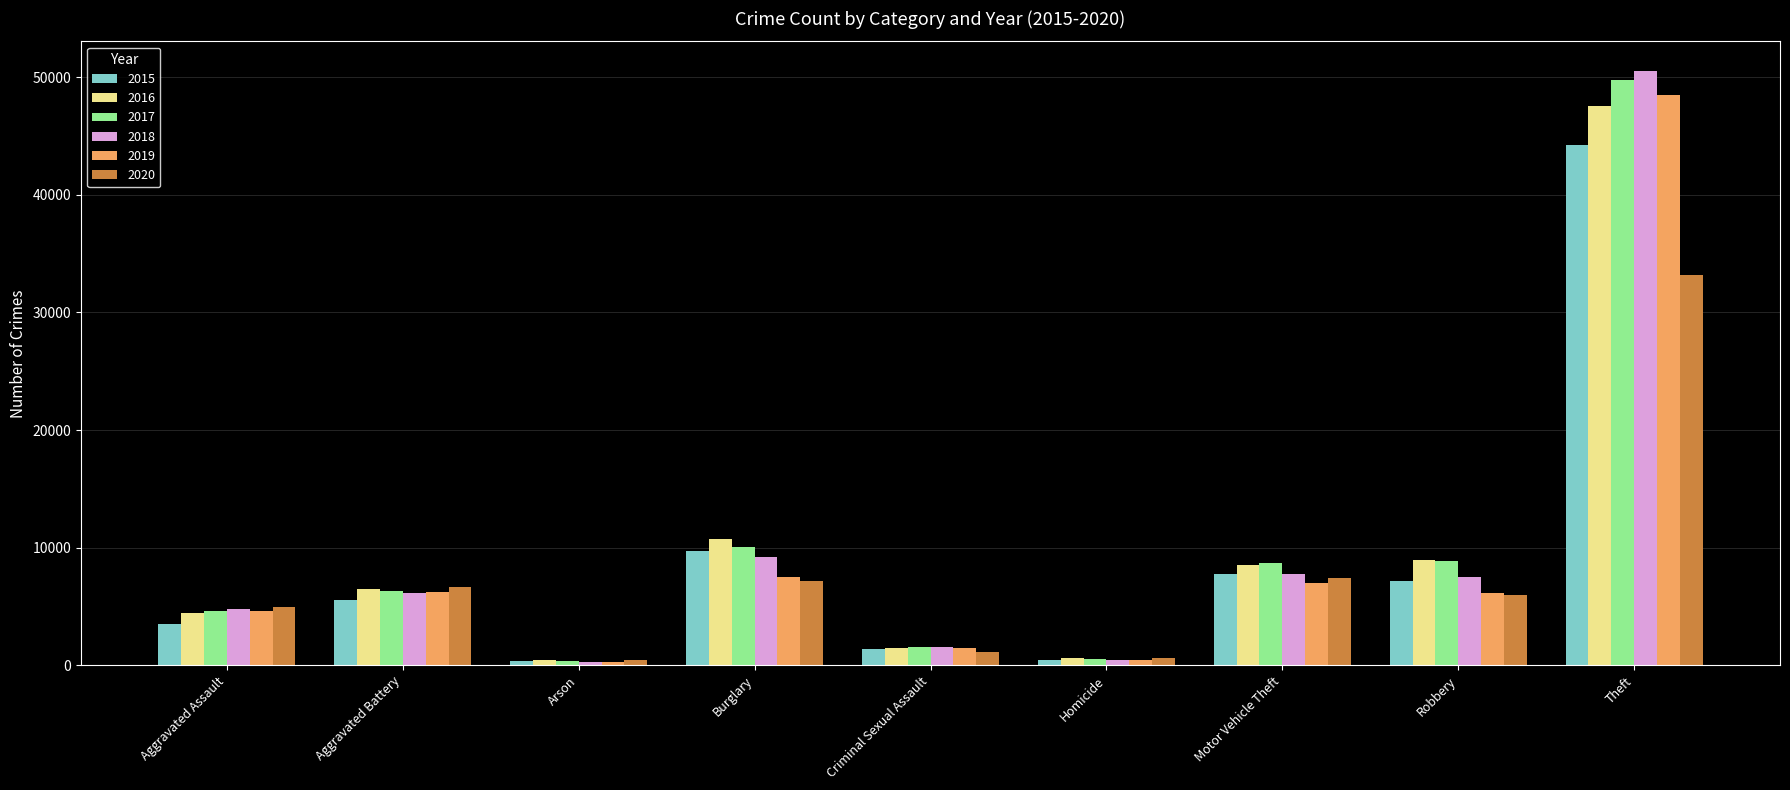

List the series in order of their peak value, highest first.

2018, 2017, 2019, 2016, 2015, 2020